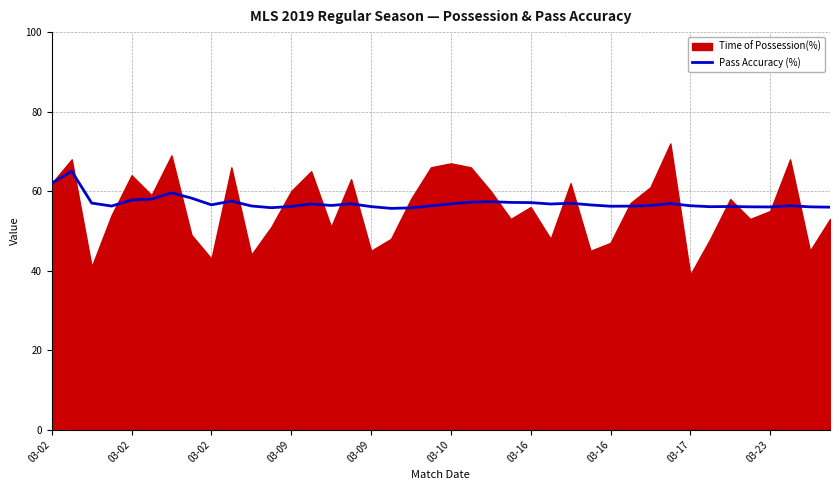

Where does the data first go above 56?

03-02